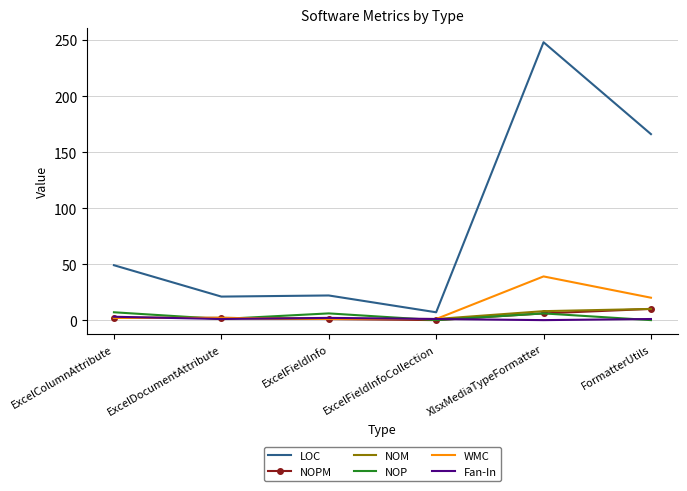

True or false: Fan-In has more than 2 points higher than both neighbors.

False